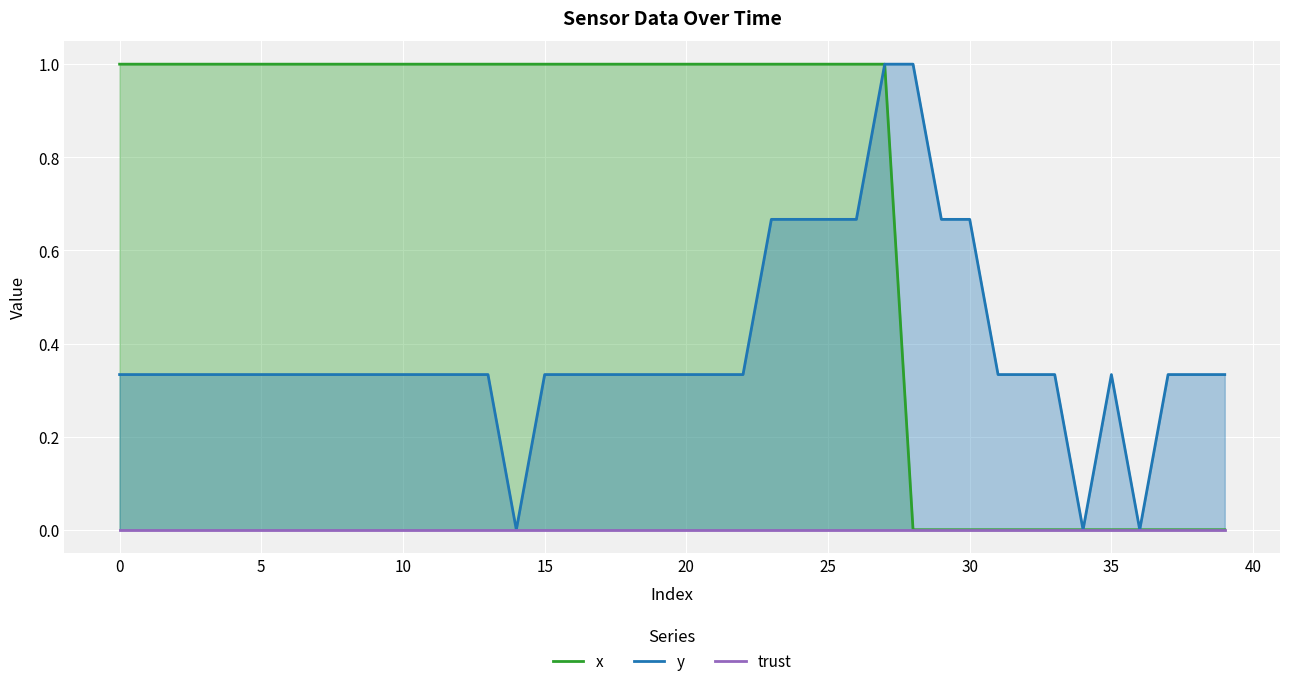

The y series shows 0.6 at 35. True or false?

False